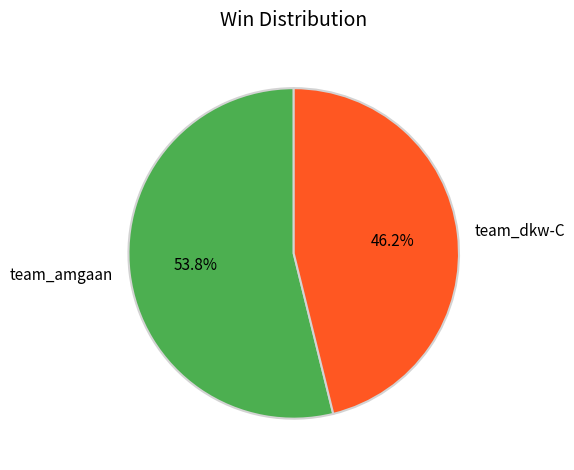

What is the majority slice?

team_amgaan